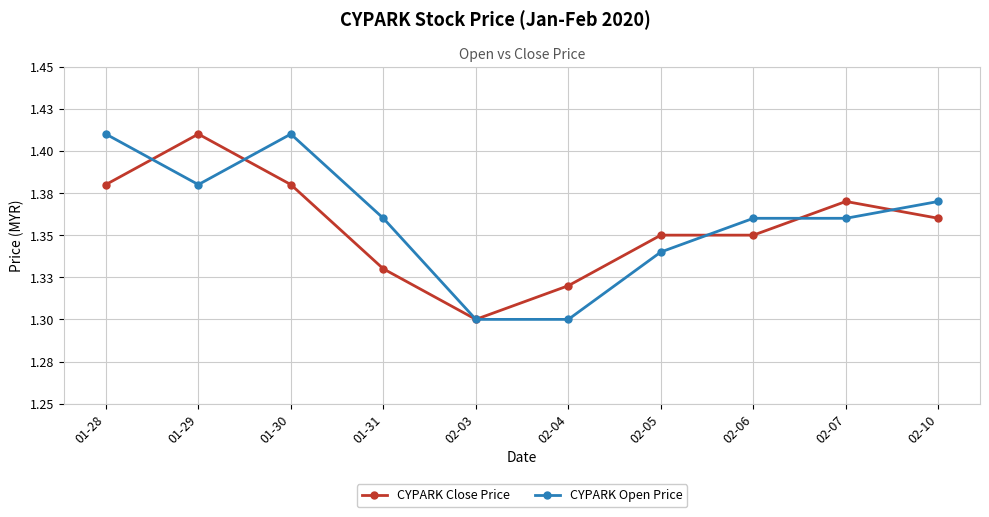

Which category has the lowest value in the CYPARK Close Price series?

02-03